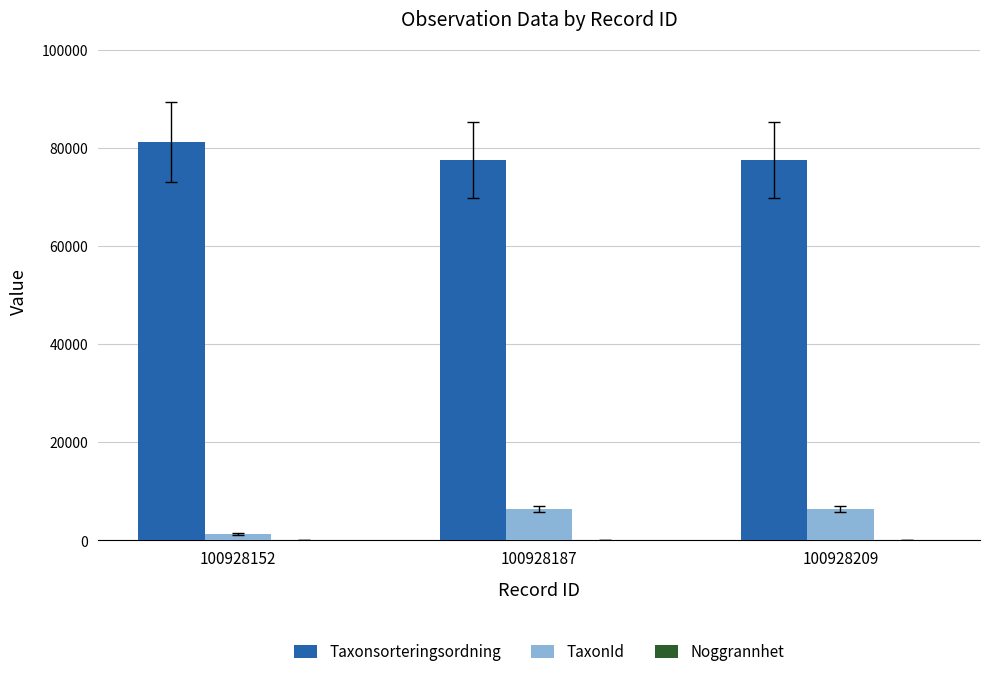

What is the highest value of the Taxonsorteringsordning series?

81236